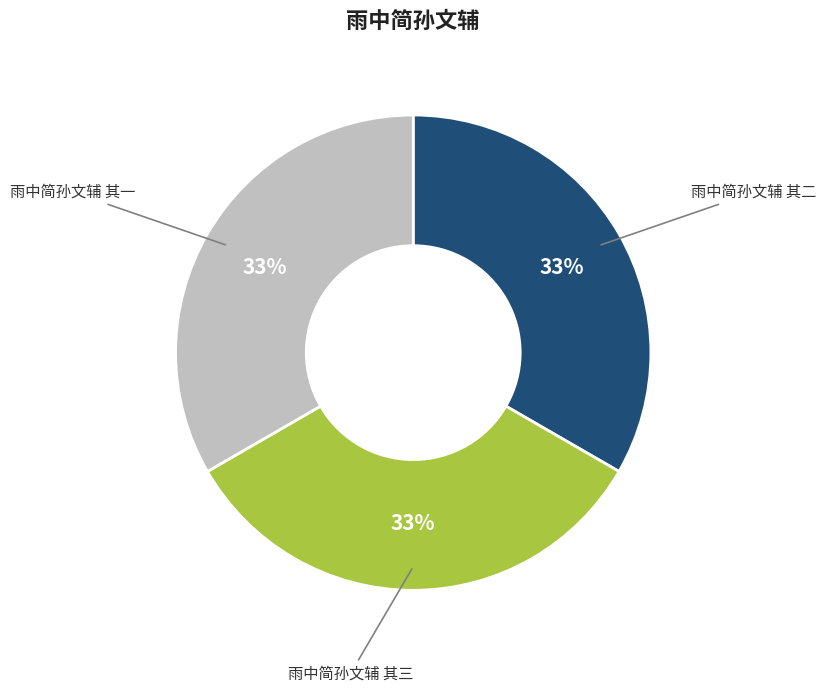

How many segments does this pie chart have?

3